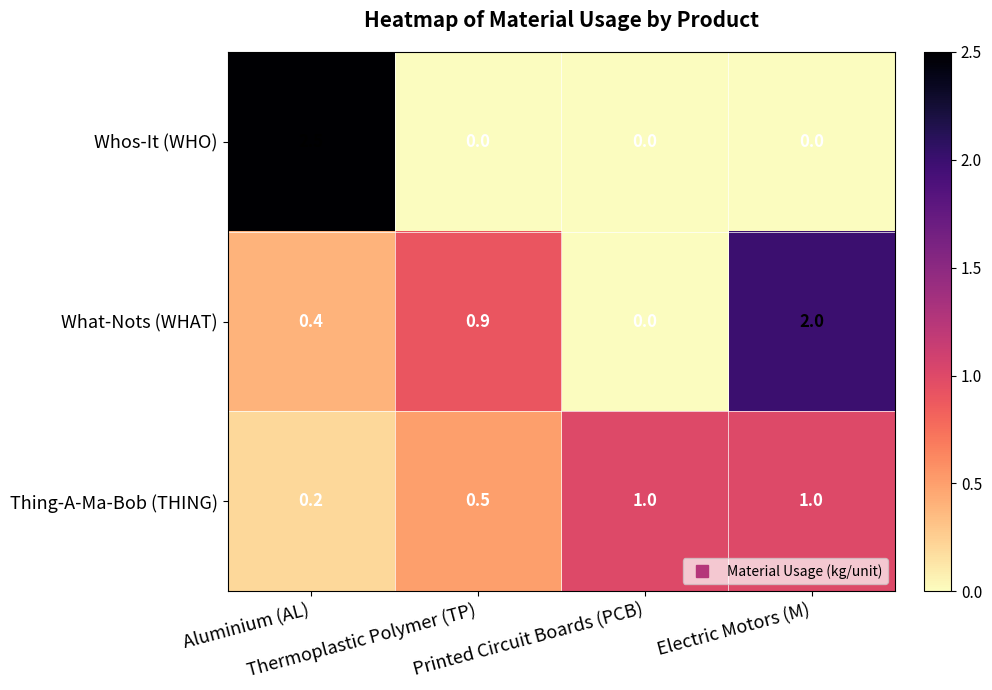

List the series in order of their peak value, highest first.

Whos-It (WHO), What-Nots (WHAT), Thing-A-Ma-Bob (THING)